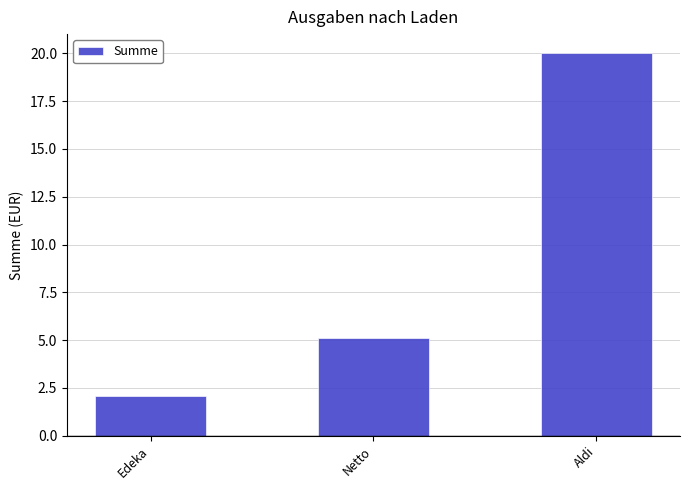

Rank the categories by value from lowest to highest.

Edeka, Netto, Aldi